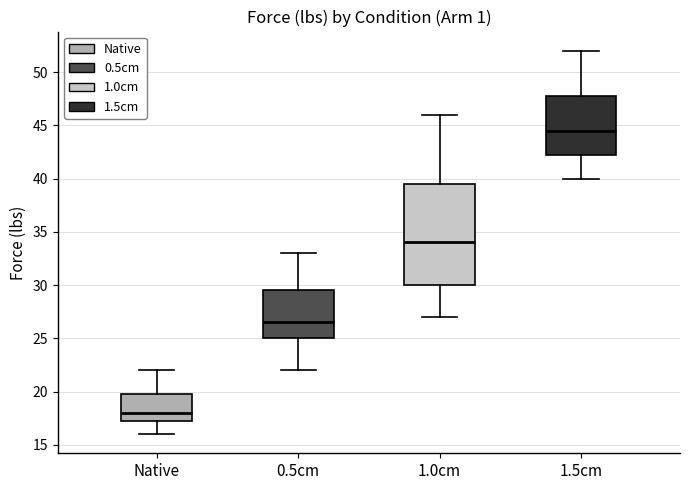

Comparing the boxes themselves (not the whiskers), which one is the tallest?

1.0cm